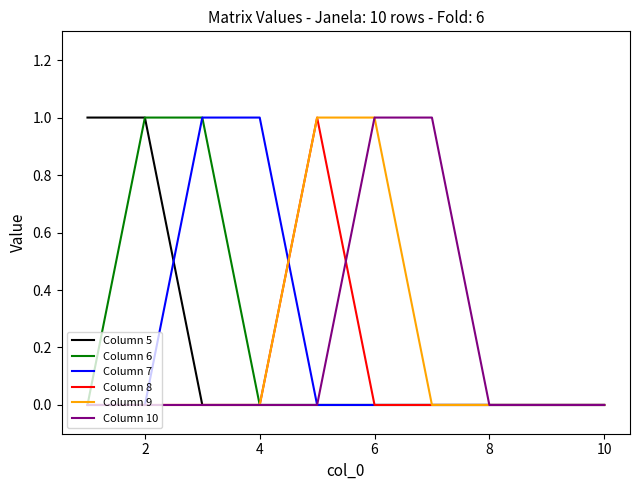

What is the sum of all Column 10 values?

2